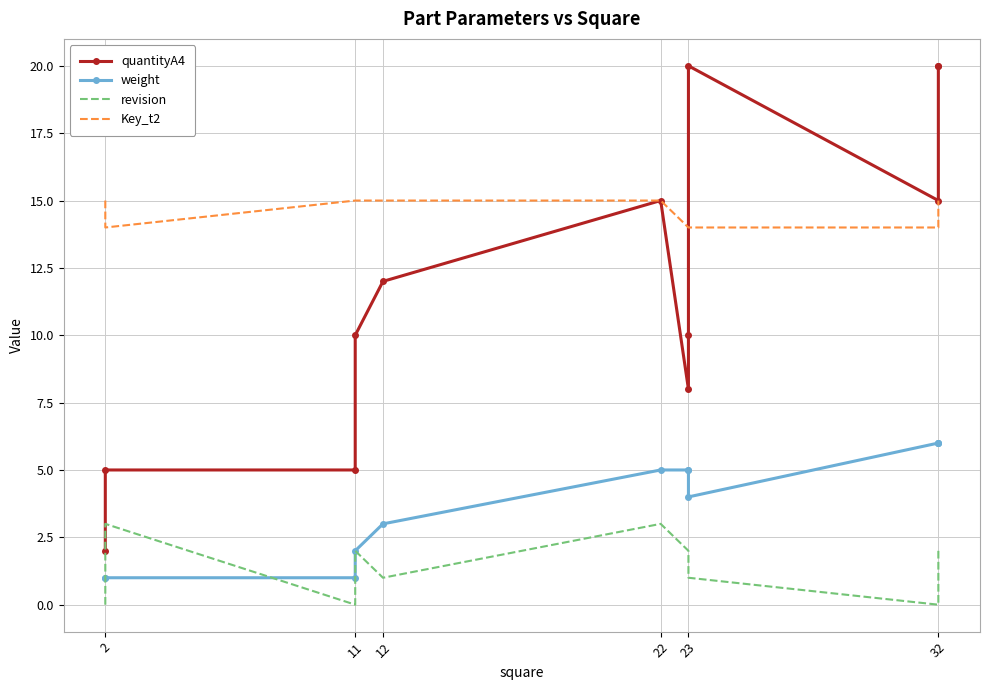

Between 2 and 11, which is larger?

11